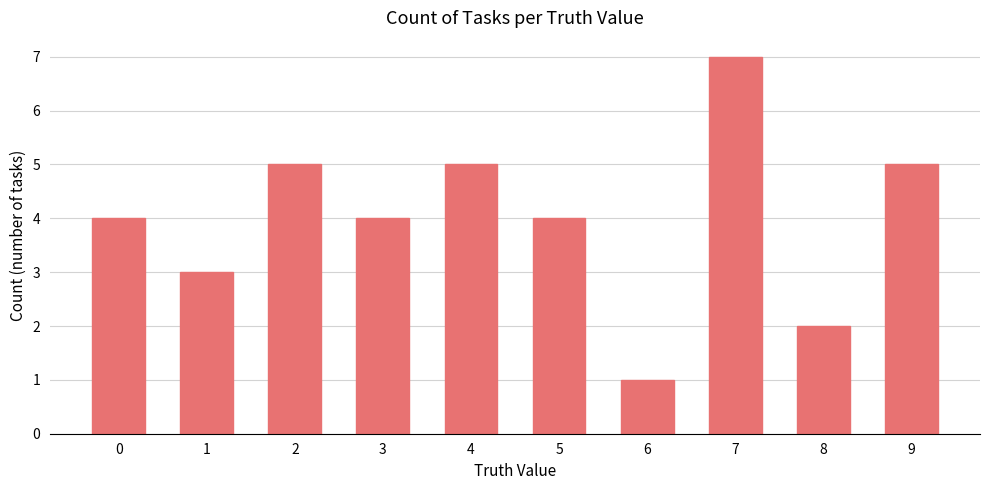

What is the sum of the values at 3 and 7?

11